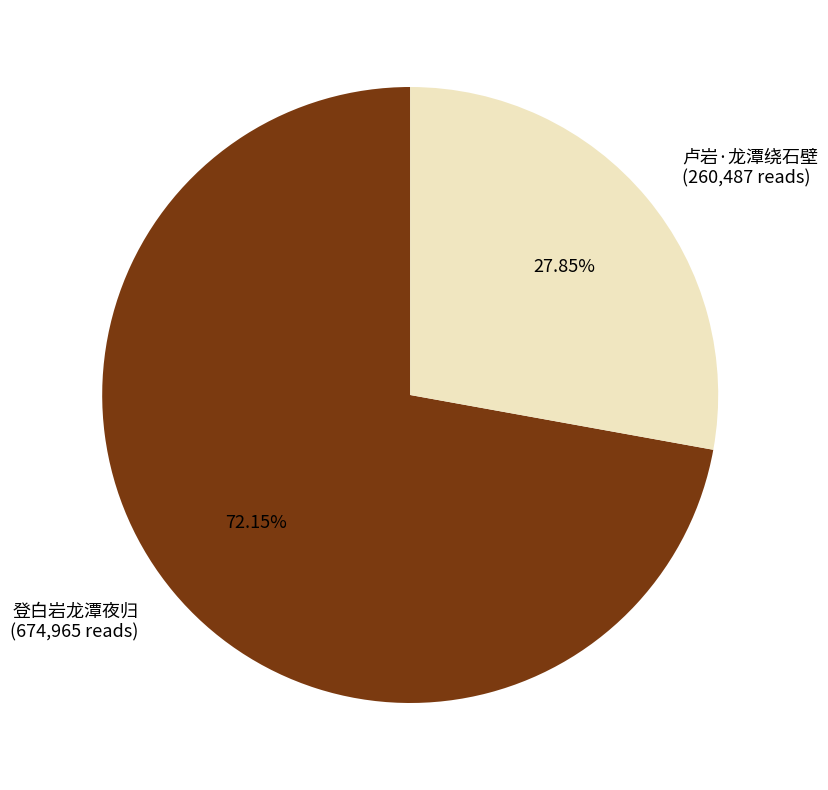

To the nearest percent, what percentage of the pie is 登白岩龙潭夜归?

72%